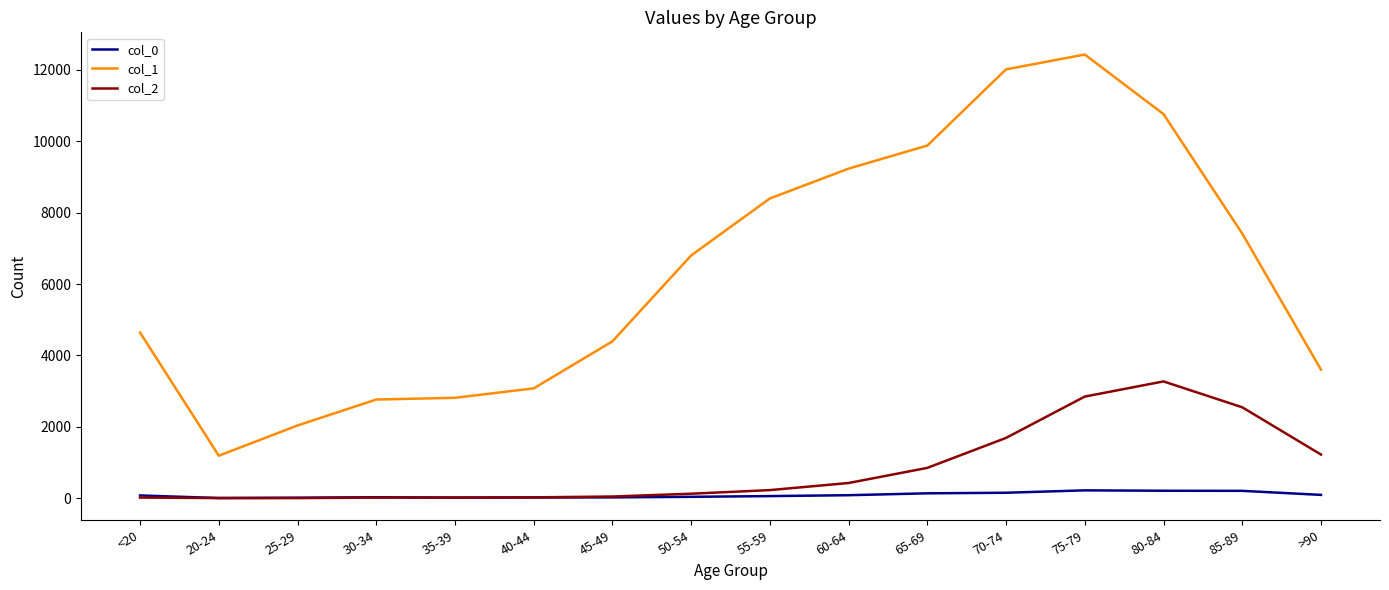

Does the chart display data point markers on the line(s)?

No